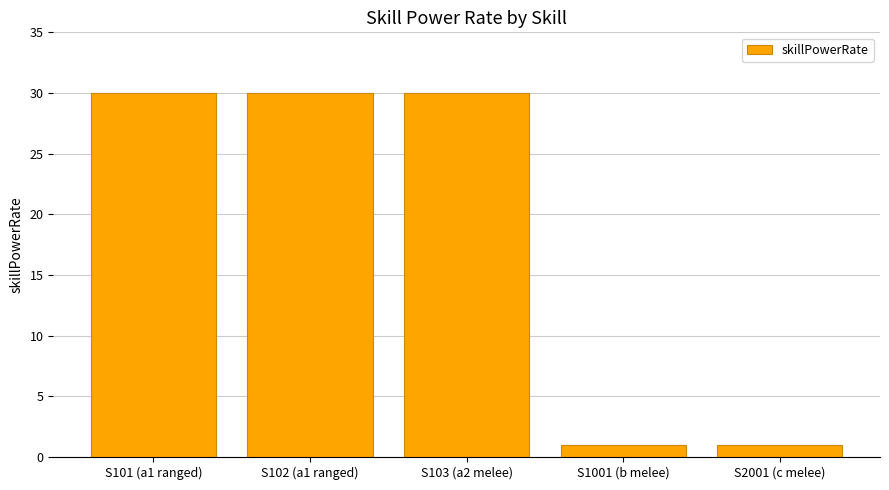

What is the change in value from S103 (a2 melee) to S2001 (c melee)?

-29